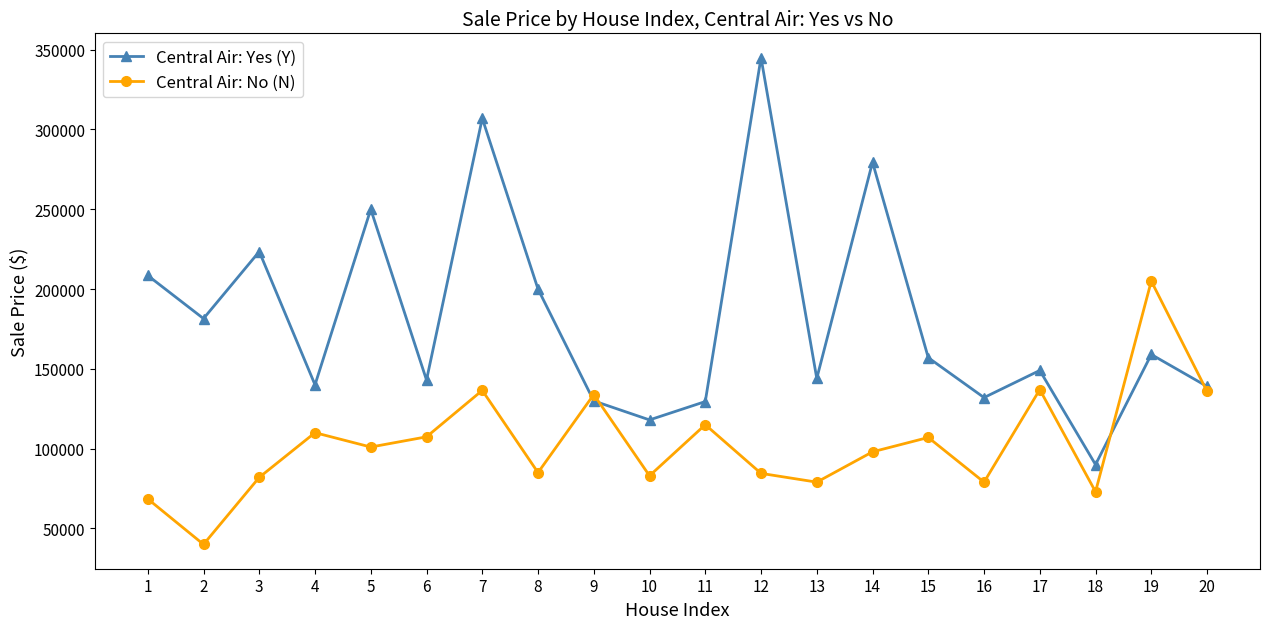

What is the sum of the Central Air: Yes (Y) values at 20 and 18?

229000